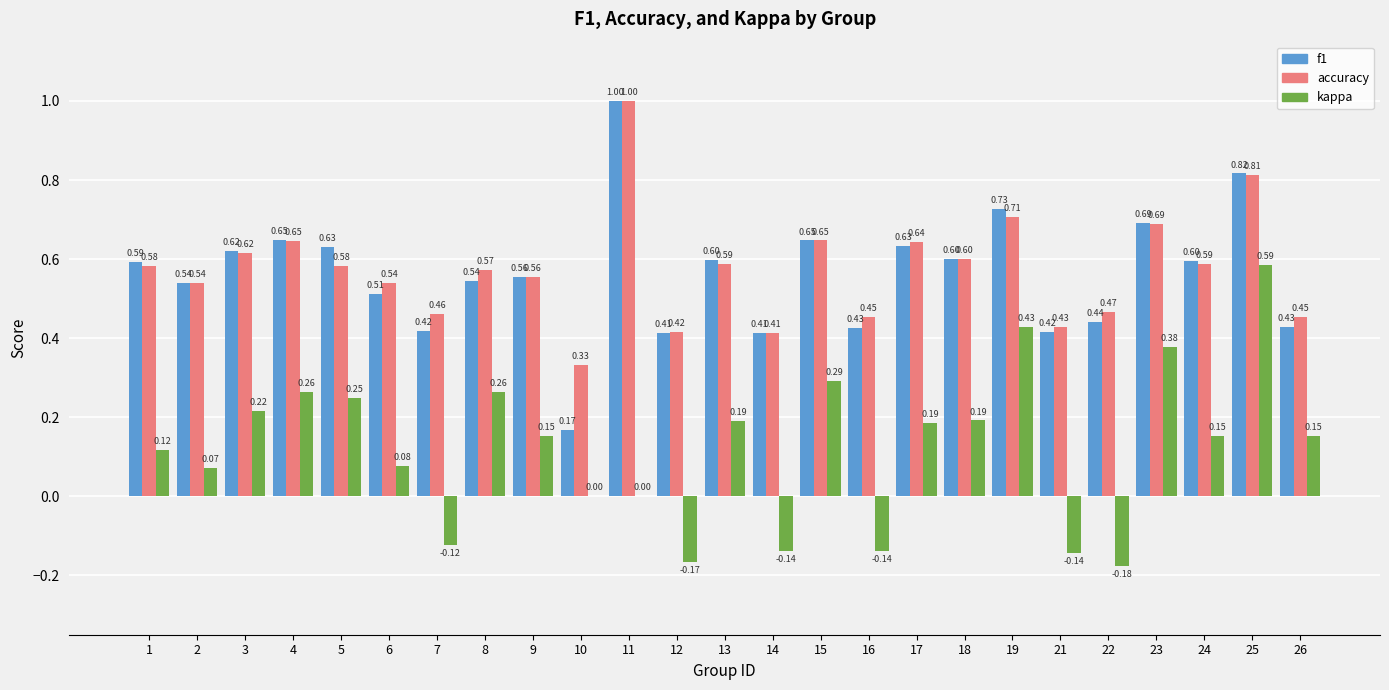

Which series changed the most between 16 and 25?

kappa